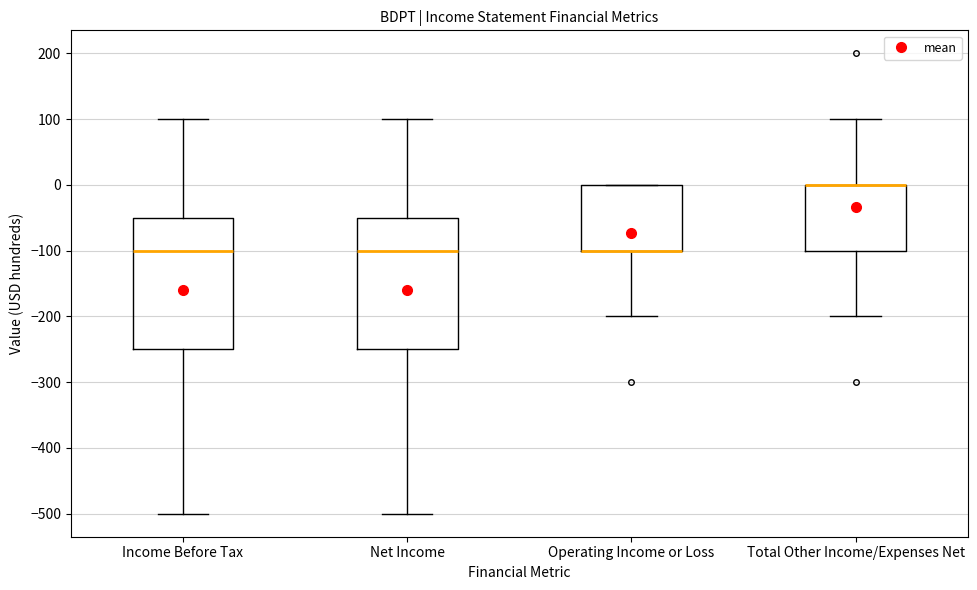

Reading left to right, transcribe this box plot: for each box, give where its median line is, the range the box spans, and where its two whiskers end, as read against the y-axis. The values are not printed on the chart, so give them approximately, as read against the axis.

Income Before Tax: median -100, box -250 to -50, whiskers -500 to 100
Net Income: median -100, box -250 to -50, whiskers -500 to 100
Operating Income or Loss: median -100 (drawn on the box's lower edge), box -100 to 0, whiskers -200 to 0
Total Other Income/Expenses Net: median 0 (drawn on the box's upper edge), box -100 to 0, whiskers -200 to 100